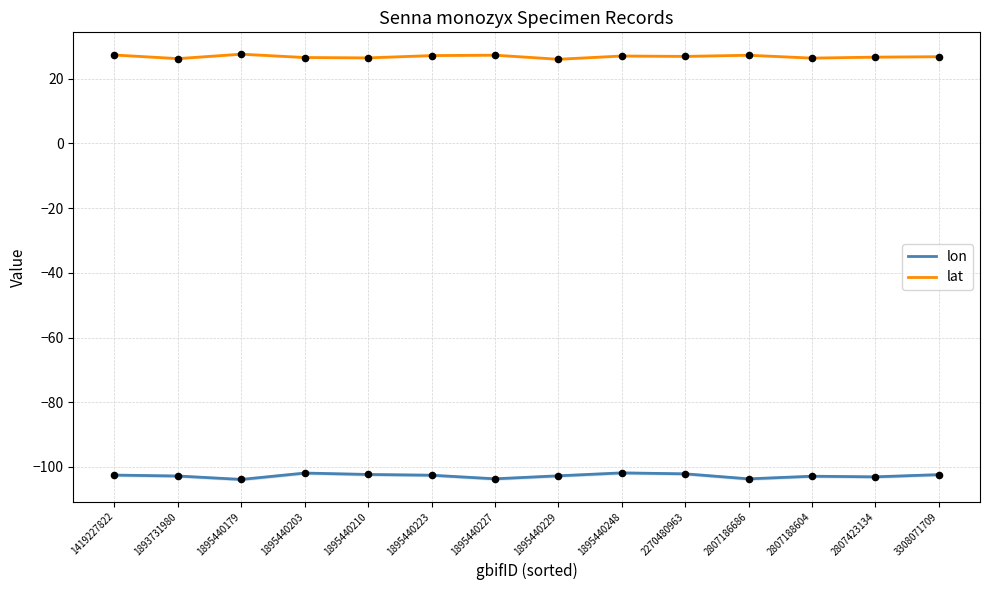

Which series contains the lowest Y value?

lon